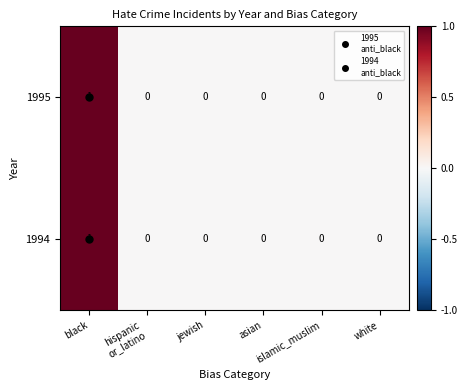

How many 1995 values are between 0 and 1?

6